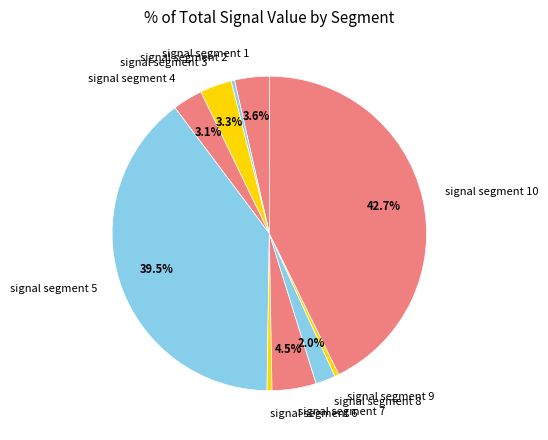

To the nearest percent, what is the combined percentage of signal segment 5 and signal segment 7?

44%